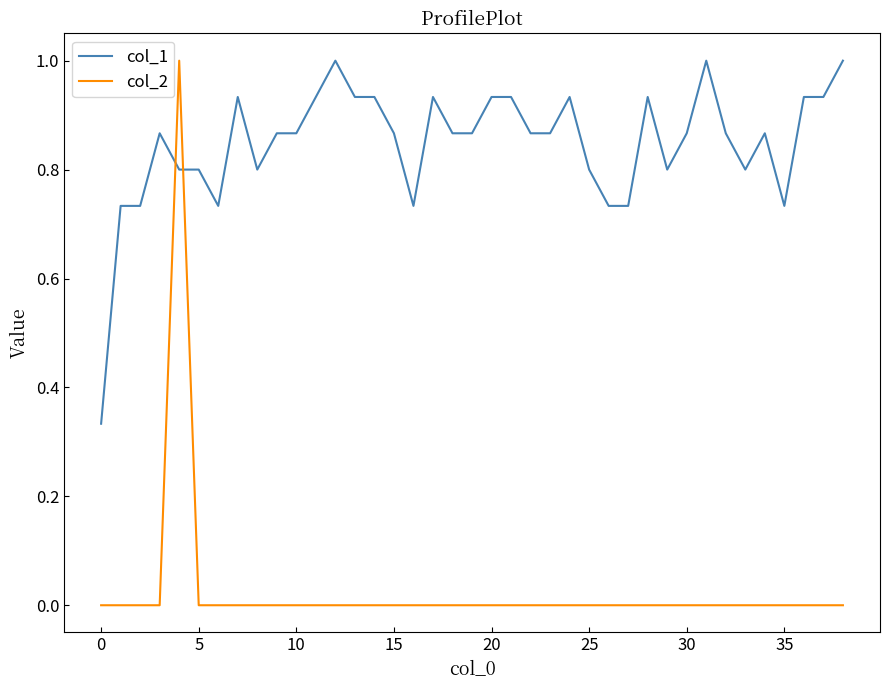

True or false: col_1 and col_2 intersect in this chart.

True